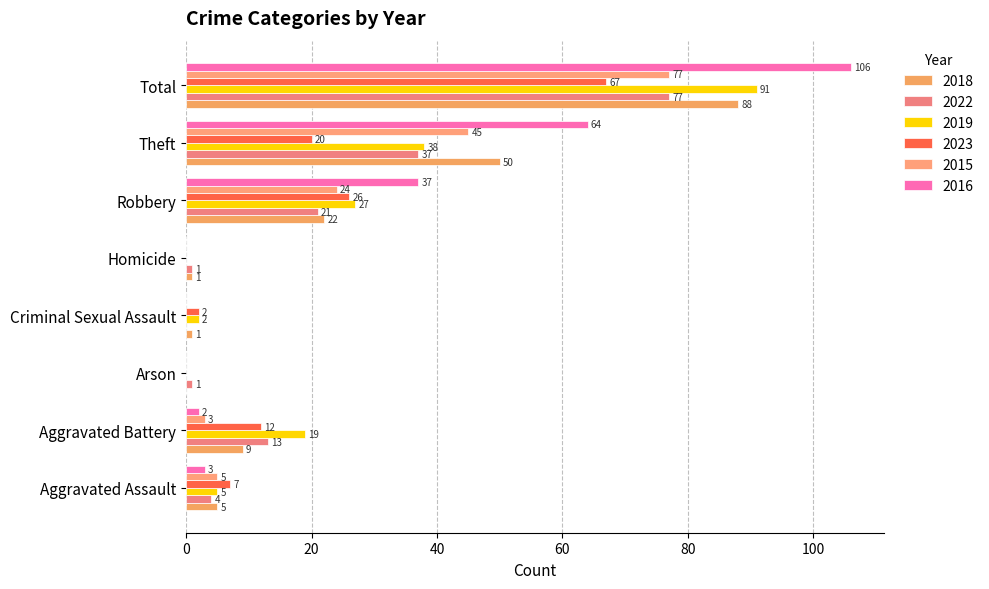

List the labels in order of 2019 value, smallest first.

Arson, Homicide, Criminal Sexual Assault, Aggravated Assault, Aggravated Battery, Robbery, Theft, Total